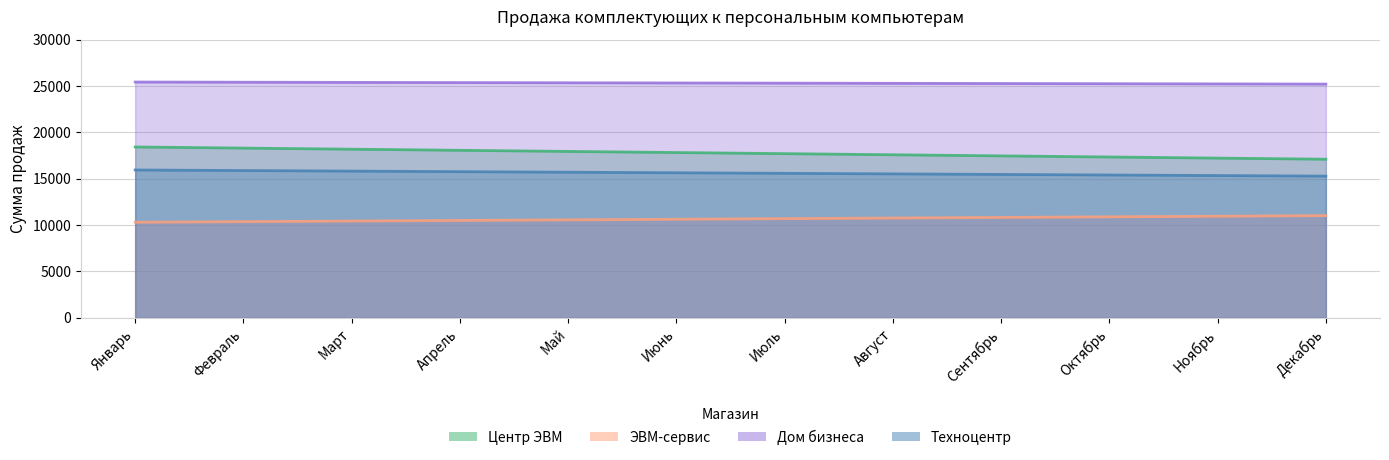

Reading left to right, extract all data points from this chart.

Центр ЭВМ: 18420	18300	18180	18060	17940	17820	17700	17580	17460	17340	17220	17100
ЭВМ-сервис: 10305	10370	10435	10500	10565	10630	10695	10760	10825	10890	10955	11020
Дом бизнеса: 25420	25400	25380	25360	25340	25320	25300	25280	25260	25240	25220	25200
Техноцентр: 15940	15880	15820	15760	15700	15640	15580	15520	15460	15400	15340	15280